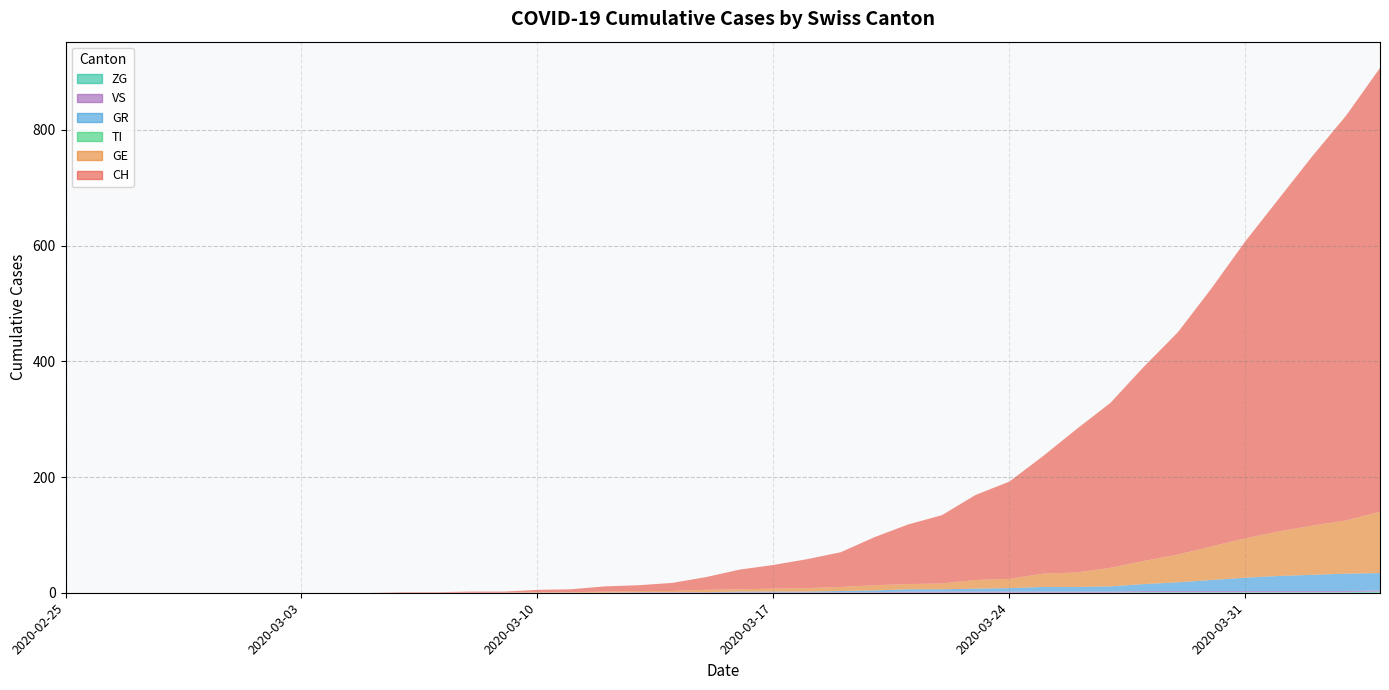

Which has a higher value, 2020-04-01 or 2020-03-09?

2020-04-01